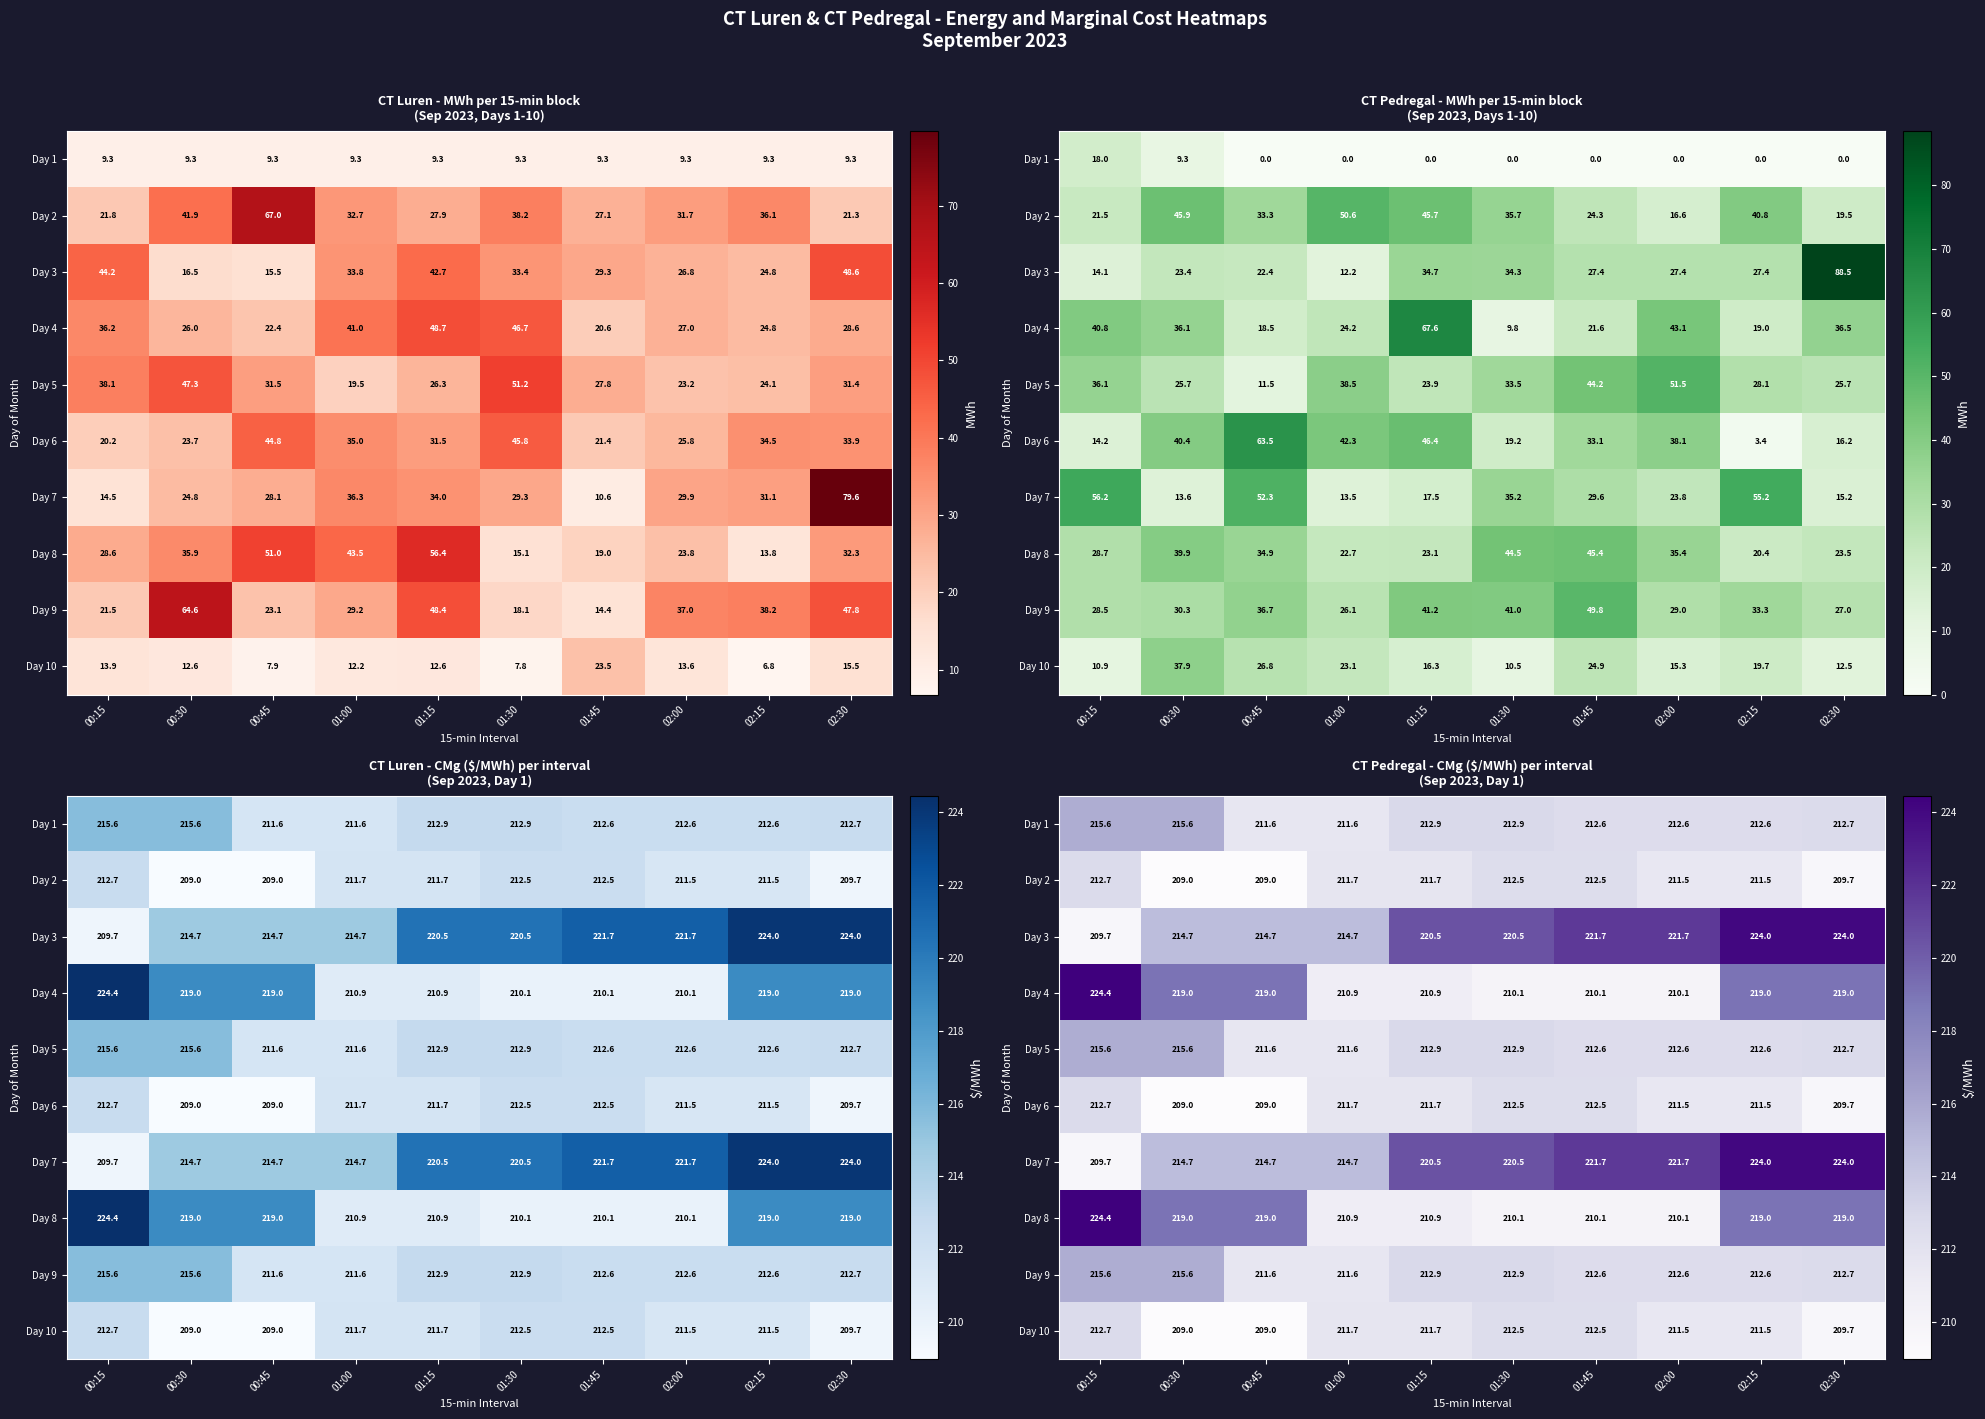

Is it true that Day 6 equals 75.9 at 02:30?

False